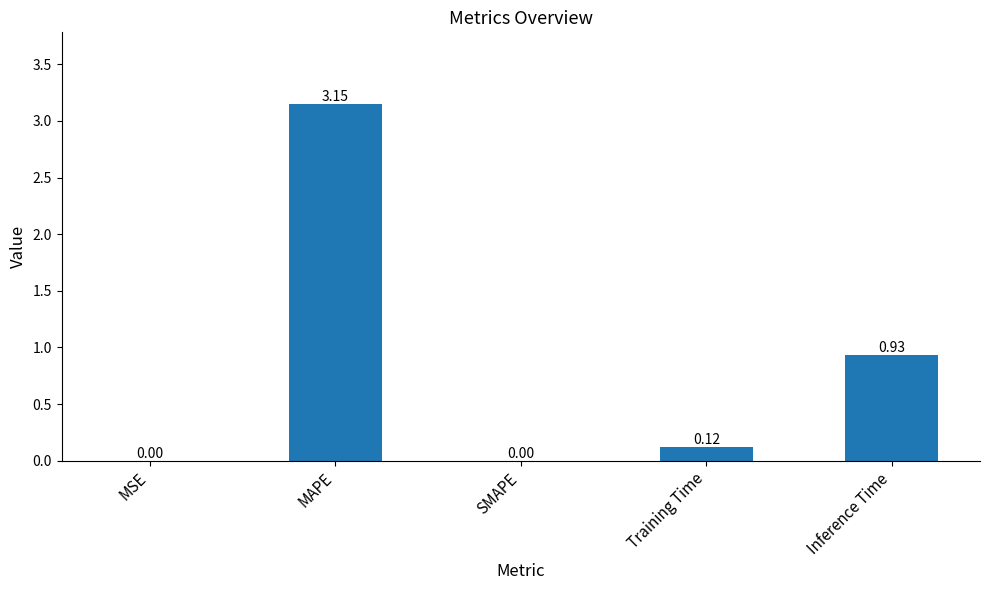

Which has a higher value, SMAPE or Inference Time?

Inference Time